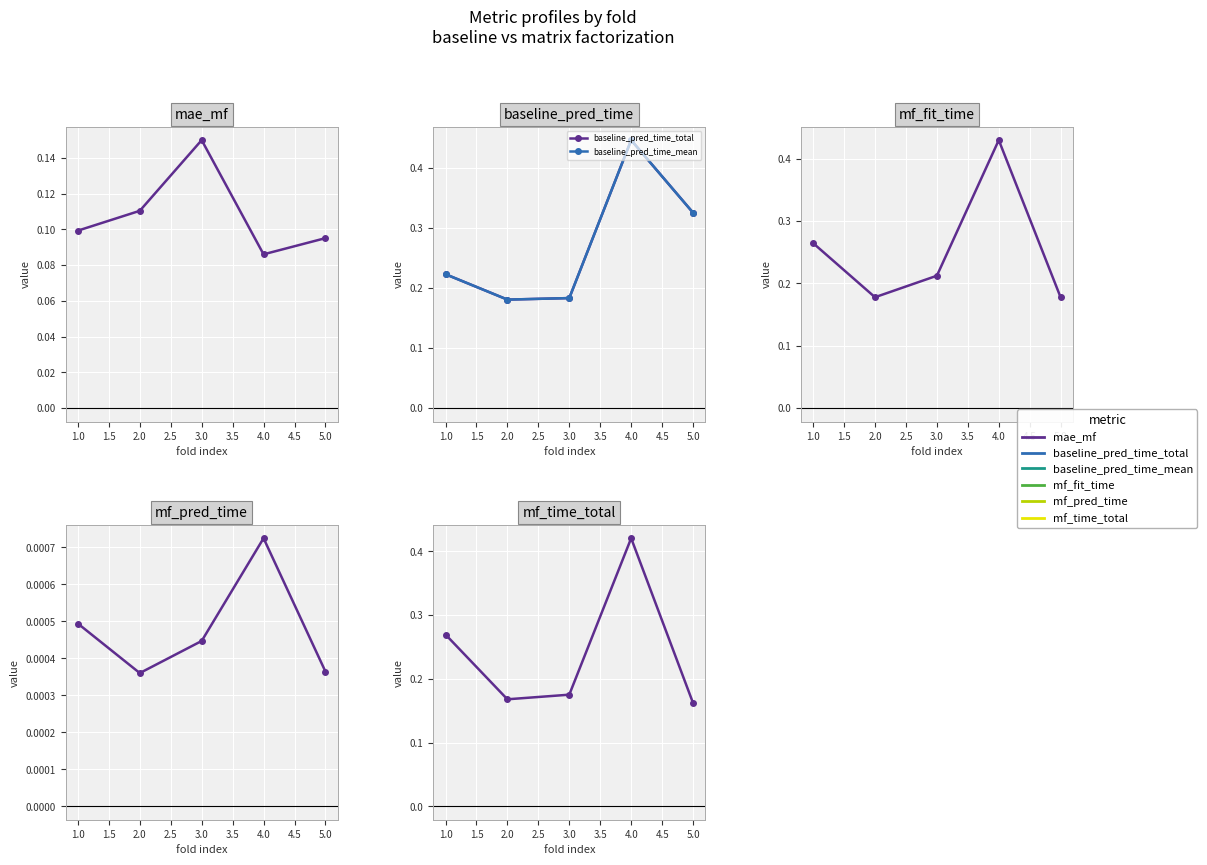

What is the difference between the maximum and minimum values in the mf_time_total series?

0.3